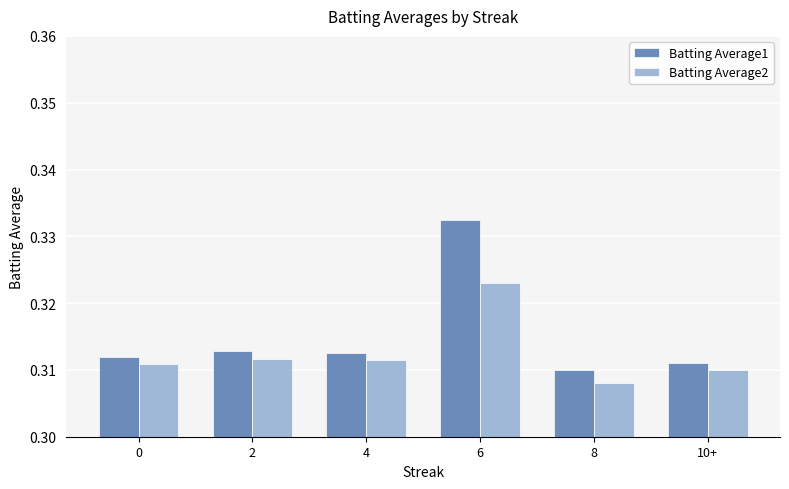

What are all the series names shown in the legend?

Batting Average1, Batting Average2